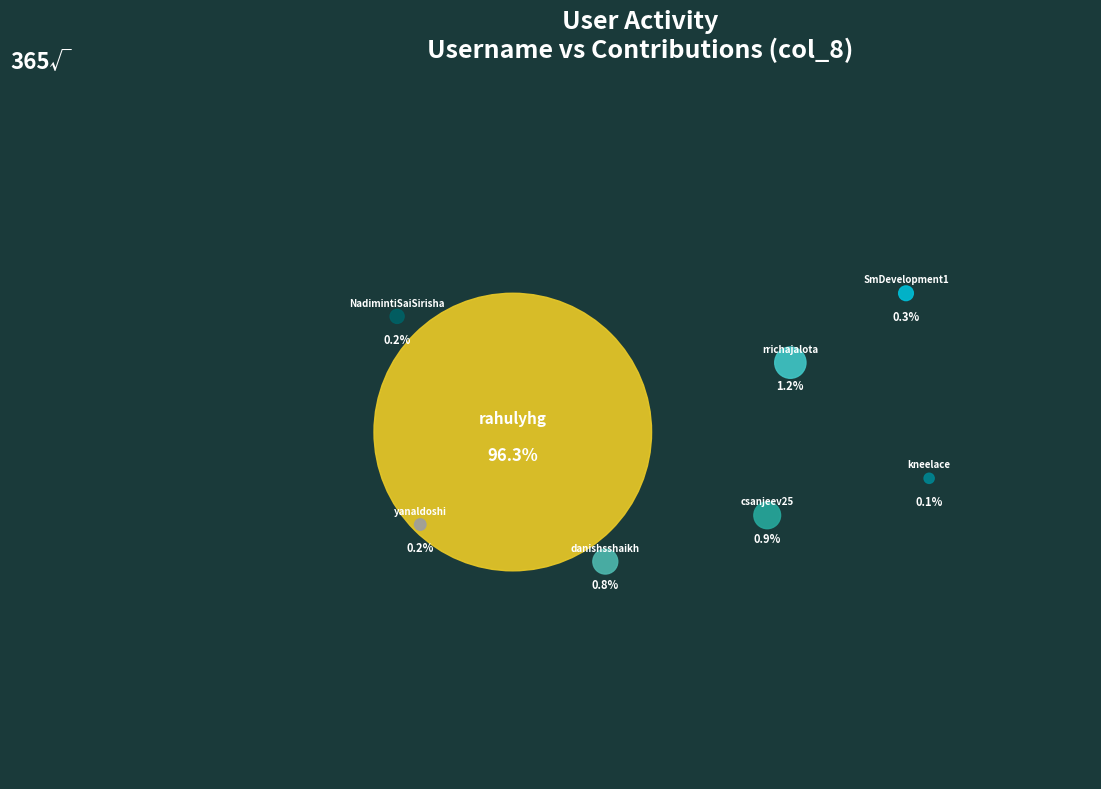

The 35 slice represents 11% of the pie. True or false?

False